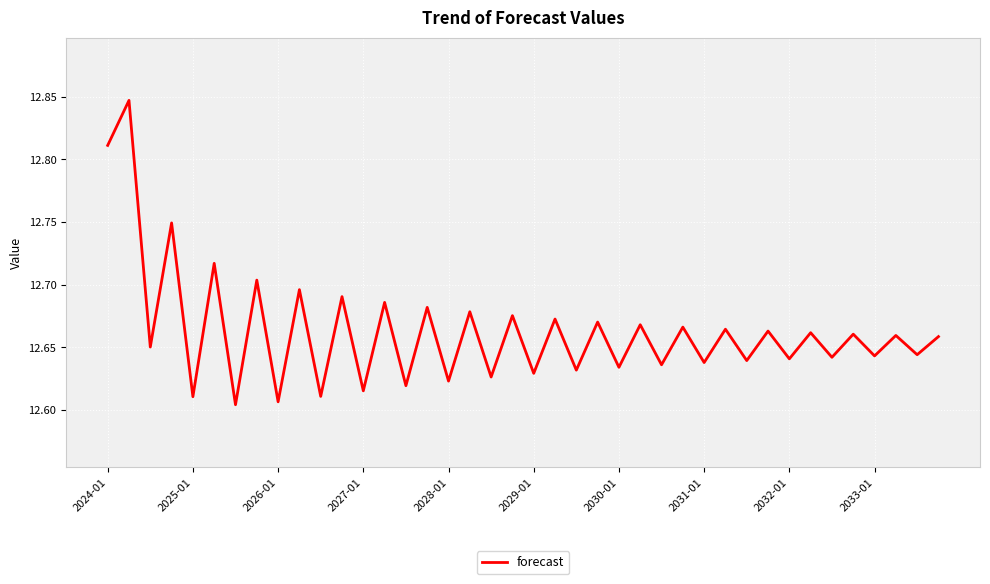

How many lines are shown in the chart?

1